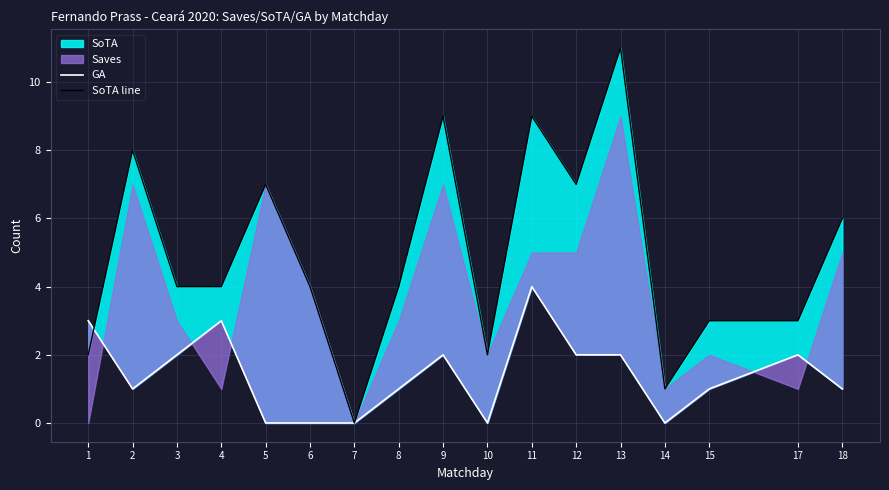

Is it true that GA equals 1 at 18?

True